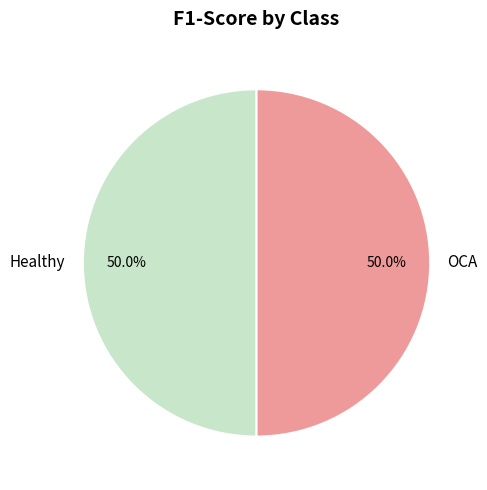

The OCA slice represents 50% of the pie. True or false?

True